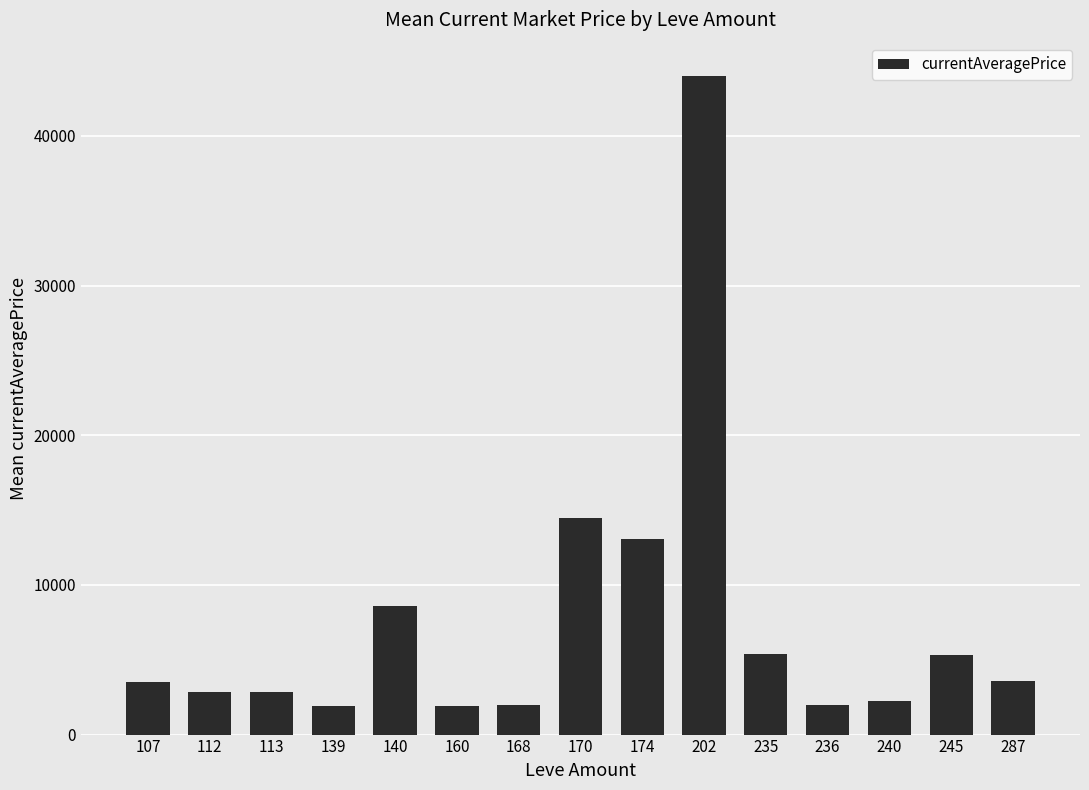

What is the greatest value displayed?

44023.0